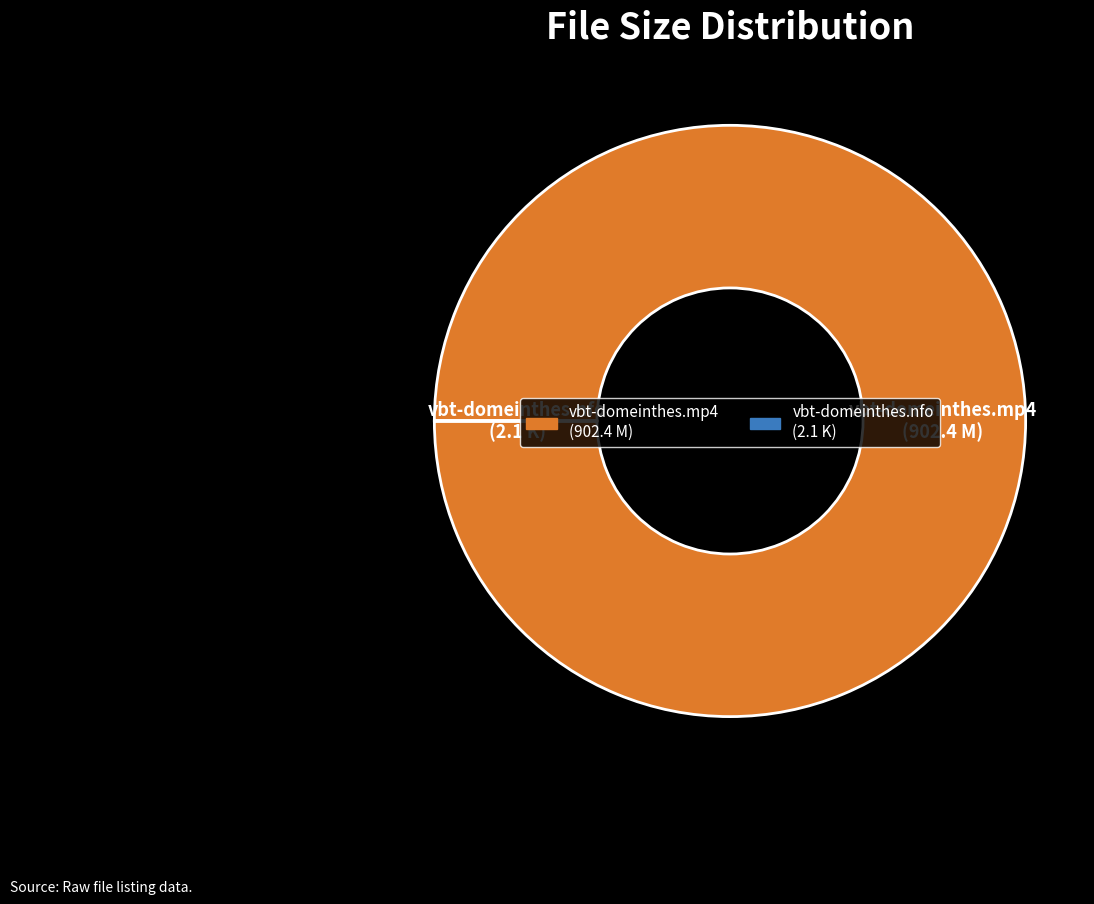

The vbt-domeinthes.mp4 (902.4 M) slice represents 100% of the pie. True or false?

True